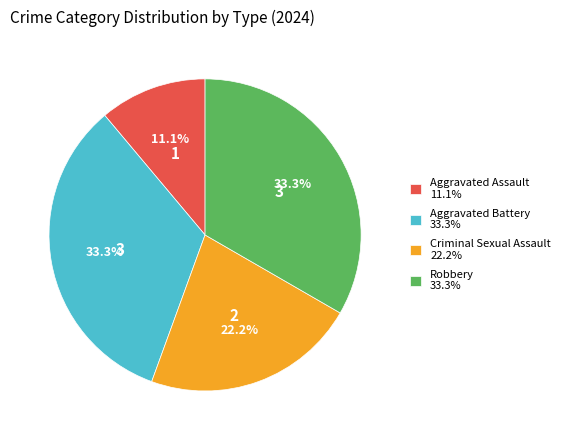

How many segments does this pie chart have?

4